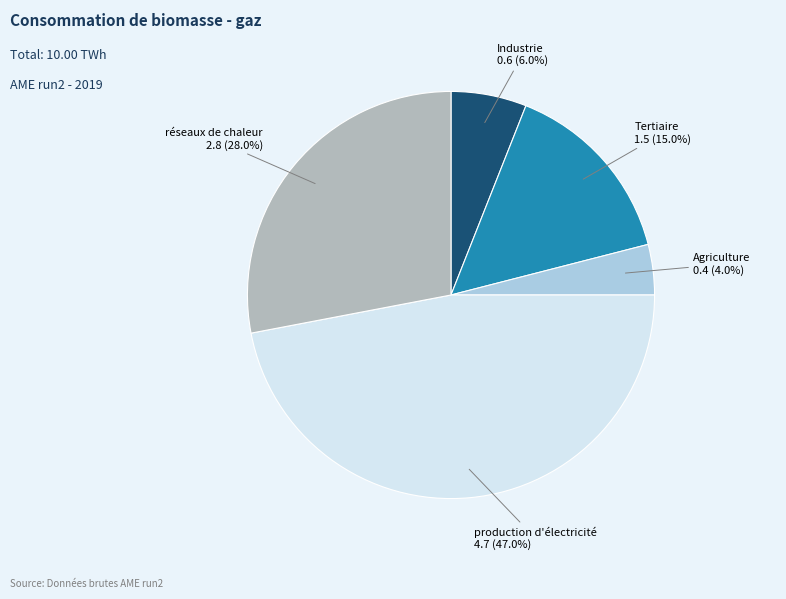

Is there a majority slice in this chart?

No